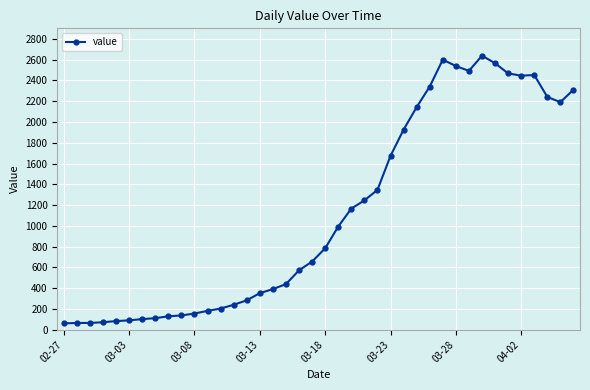

Does the chart have visible grid lines?

Yes